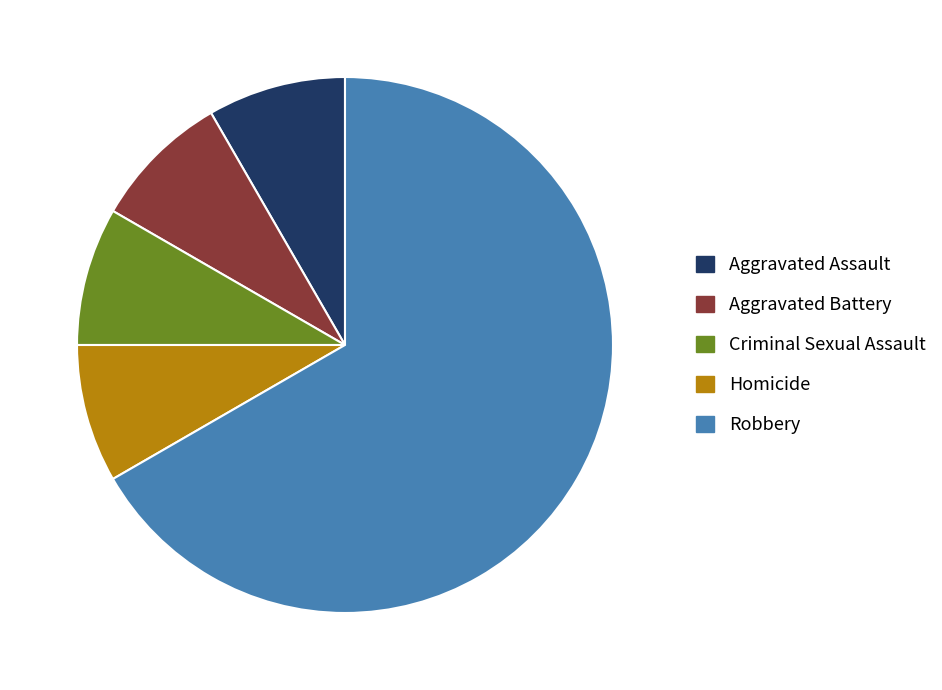

Is the sum of Homicide and Aggravated Assault greater than half?

No